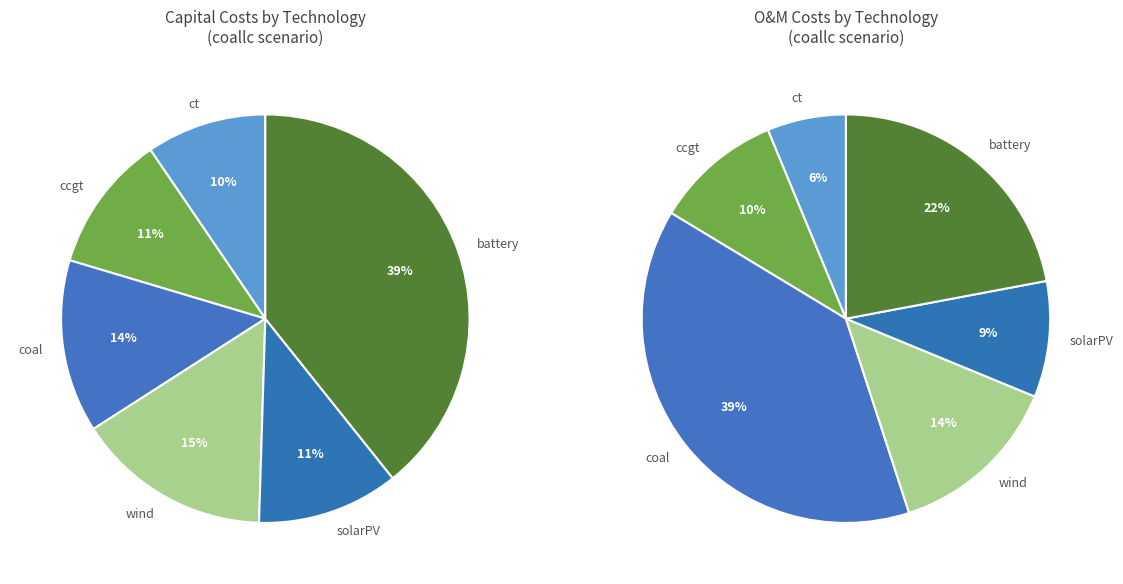

Between wind and solarPV, which is larger?

wind